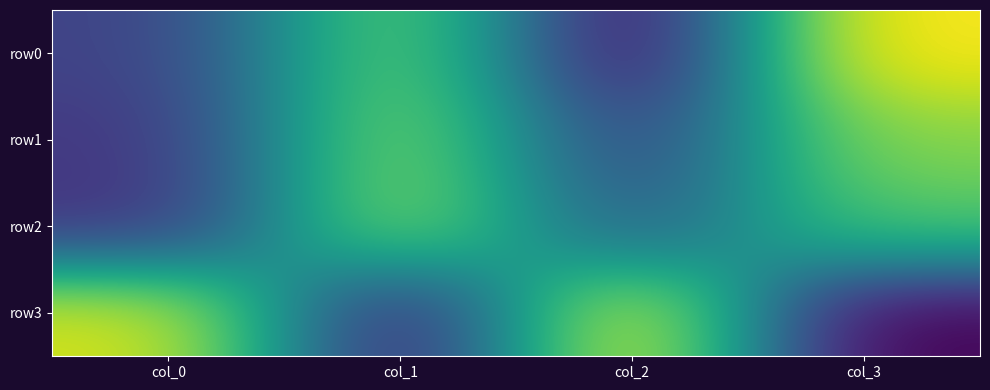

What is the total value across all series at col_0?

169